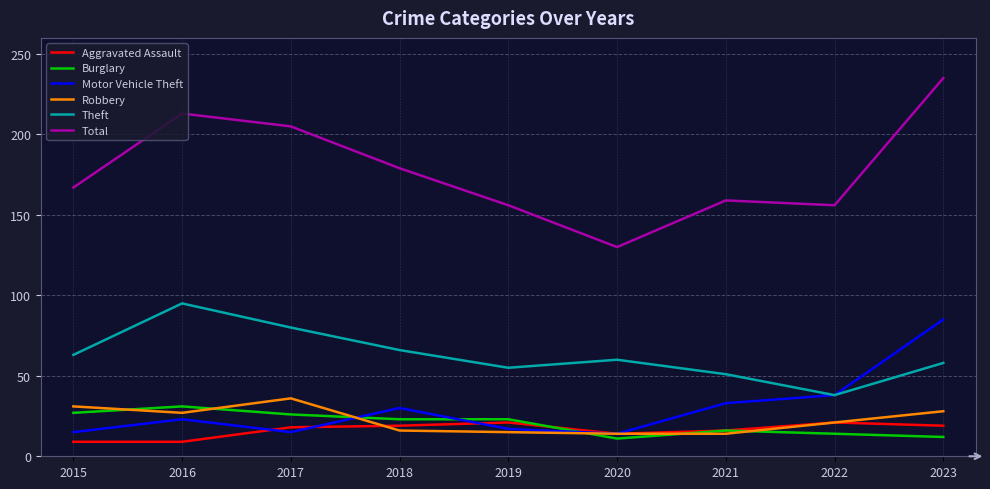

Which series has the largest range (max minus min)?

Total